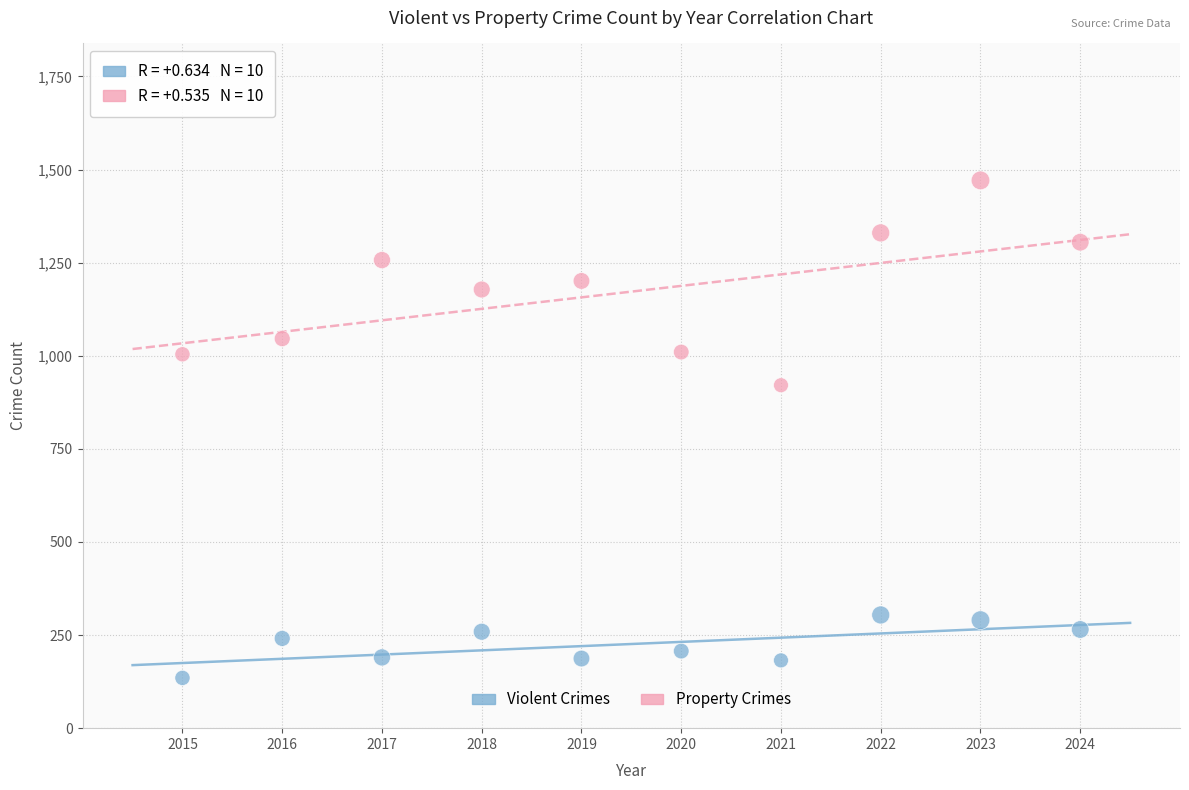

What are all the series names shown in the legend?

Violent Crimes, Property Crimes